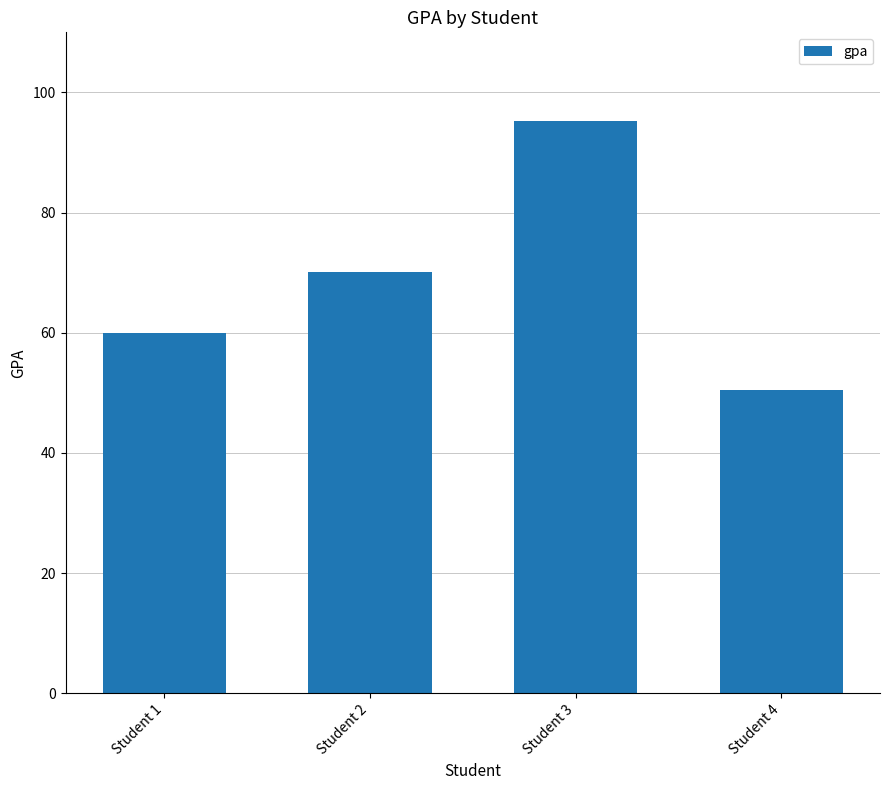

List the labels in order of value, smallest first.

Student 4, Student 1, Student 2, Student 3